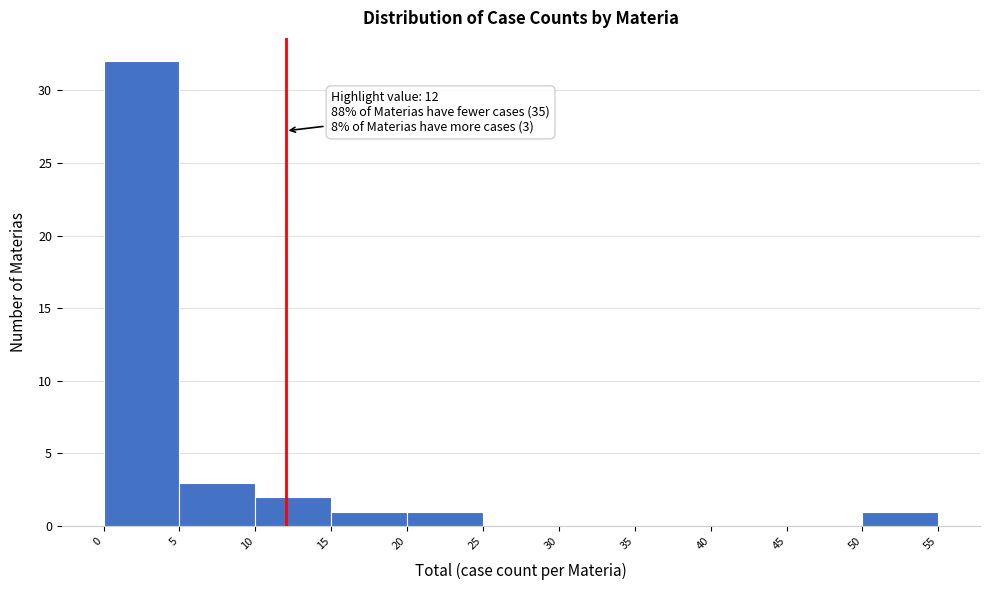

Over which range of the x-axis is the bar tallest?

0 to 5